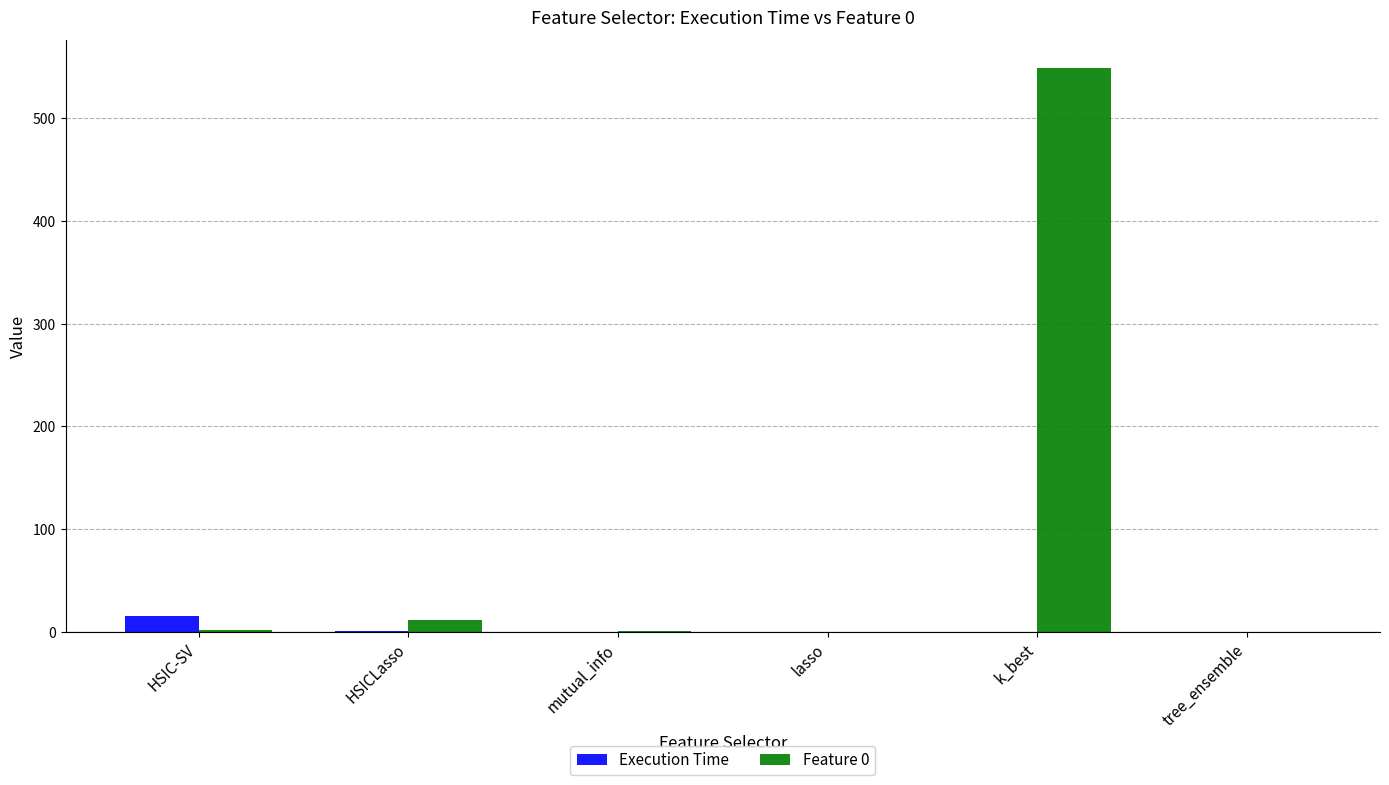

Which category has the highest value in the Feature 0 series?

k_best